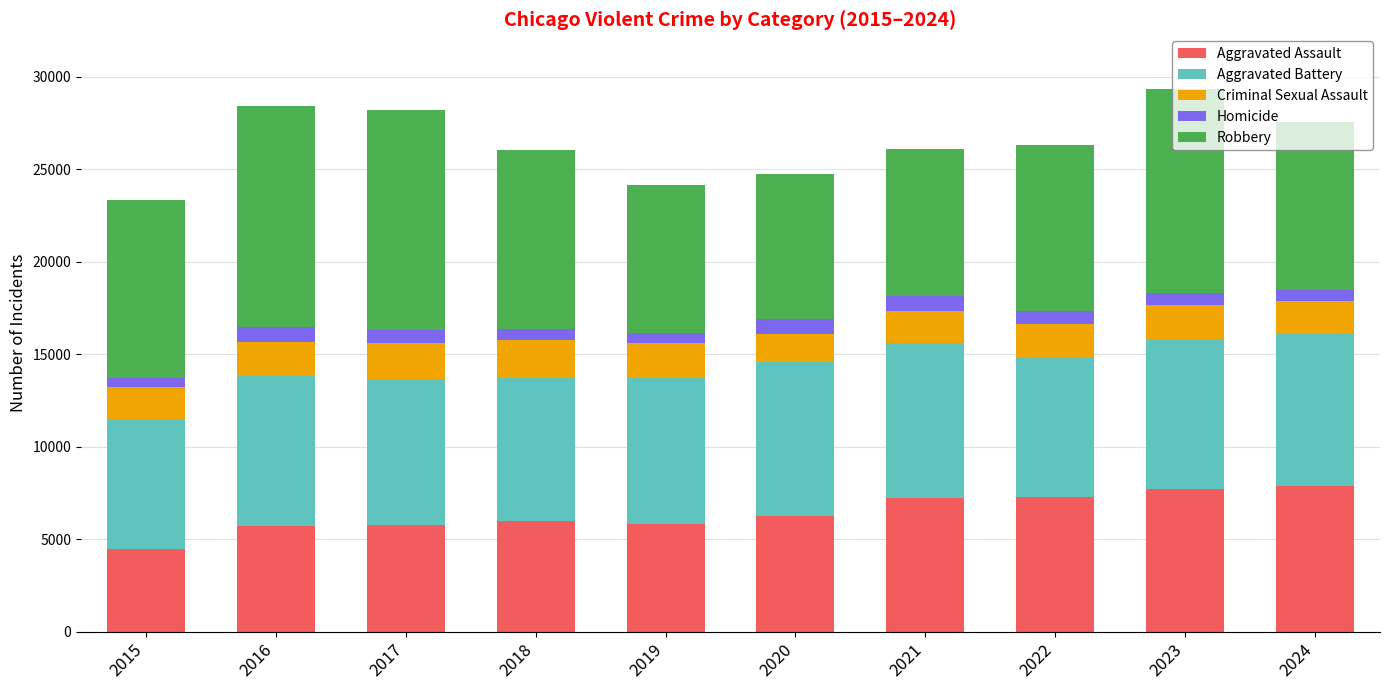

The value of Aggravated Assault at 2021 is 7242. True or false?

True